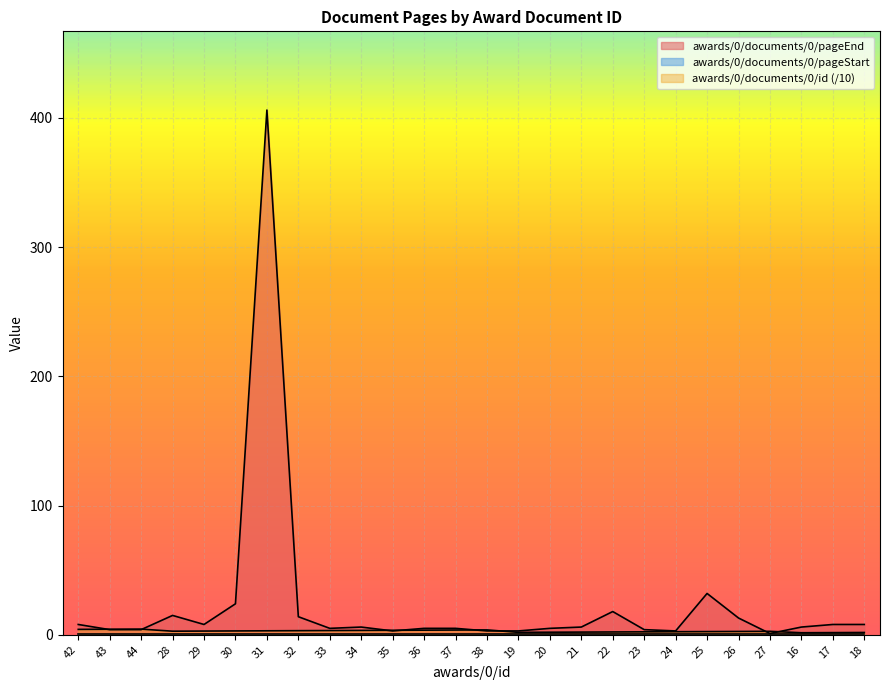

True or false: awards/0/documents/0/pageEnd has more than 0 points higher than both neighbors.

True